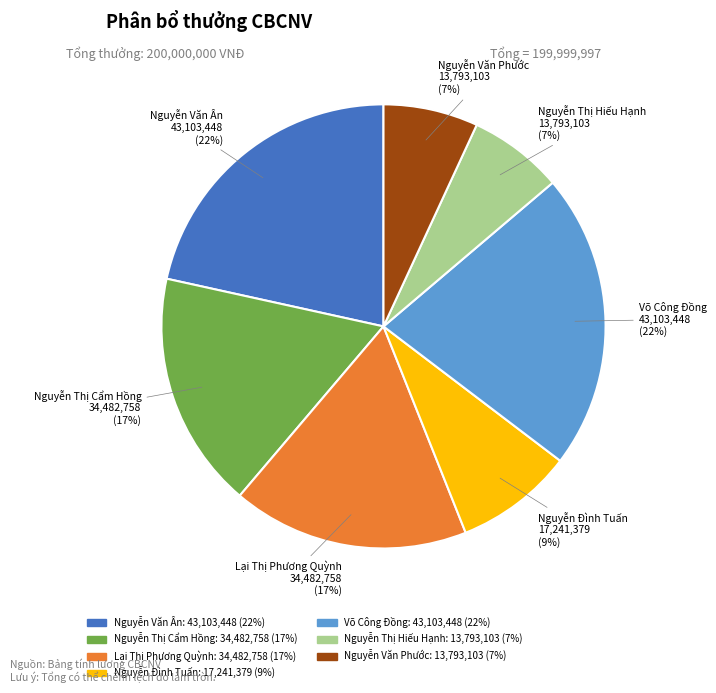

To the nearest percent, what is the difference between the largest and smallest slice percentages?

15%